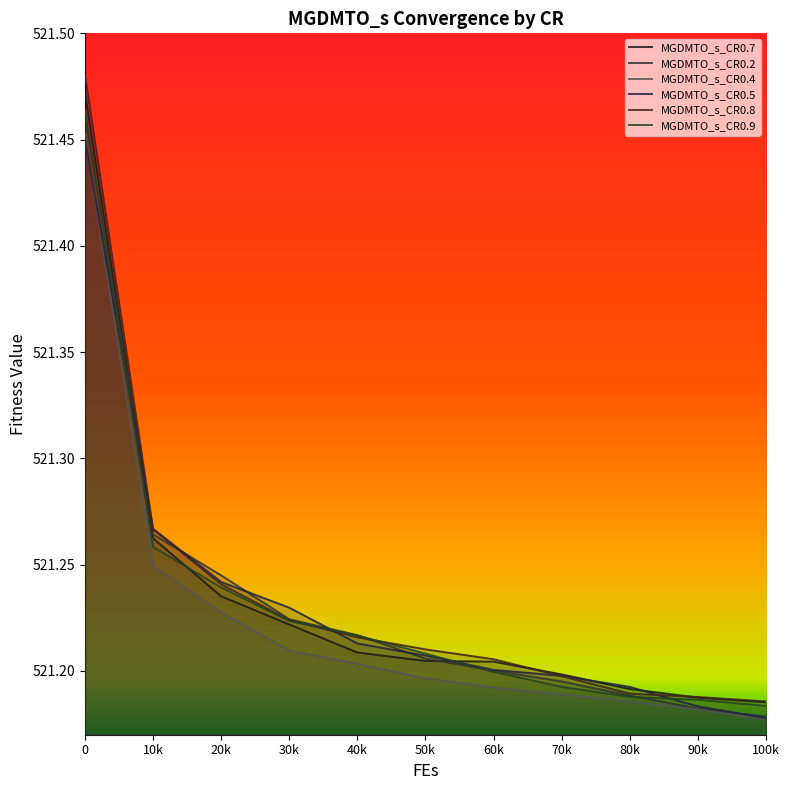

True or false: MGDMTO_s_CR0.8 has a value of 521.2 at 80k.

True